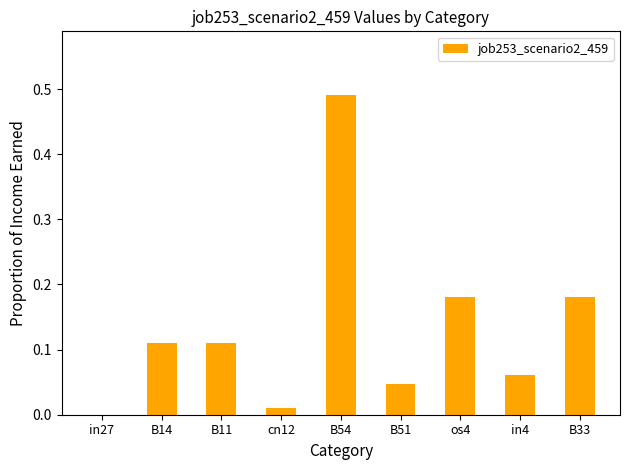

At which category does the chart reach its peak across all series?

B54